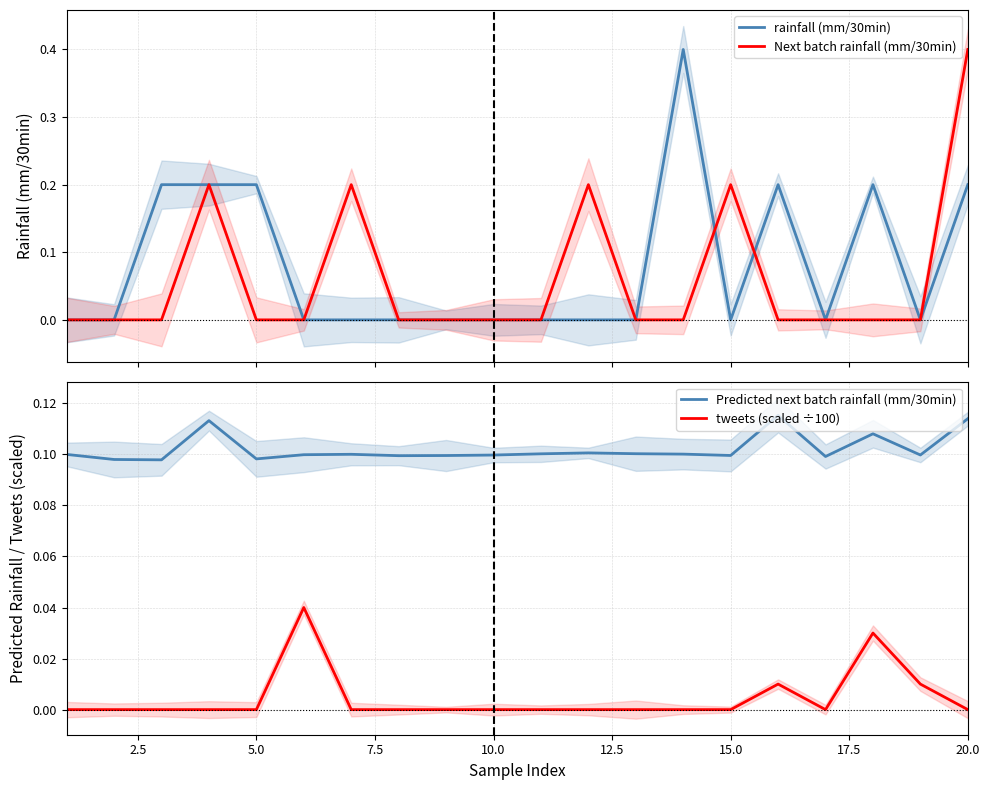

How many times do Predicted next batch rainfall (mm/30min) and Next batch rainfall (mm/30min) cross each other?

9